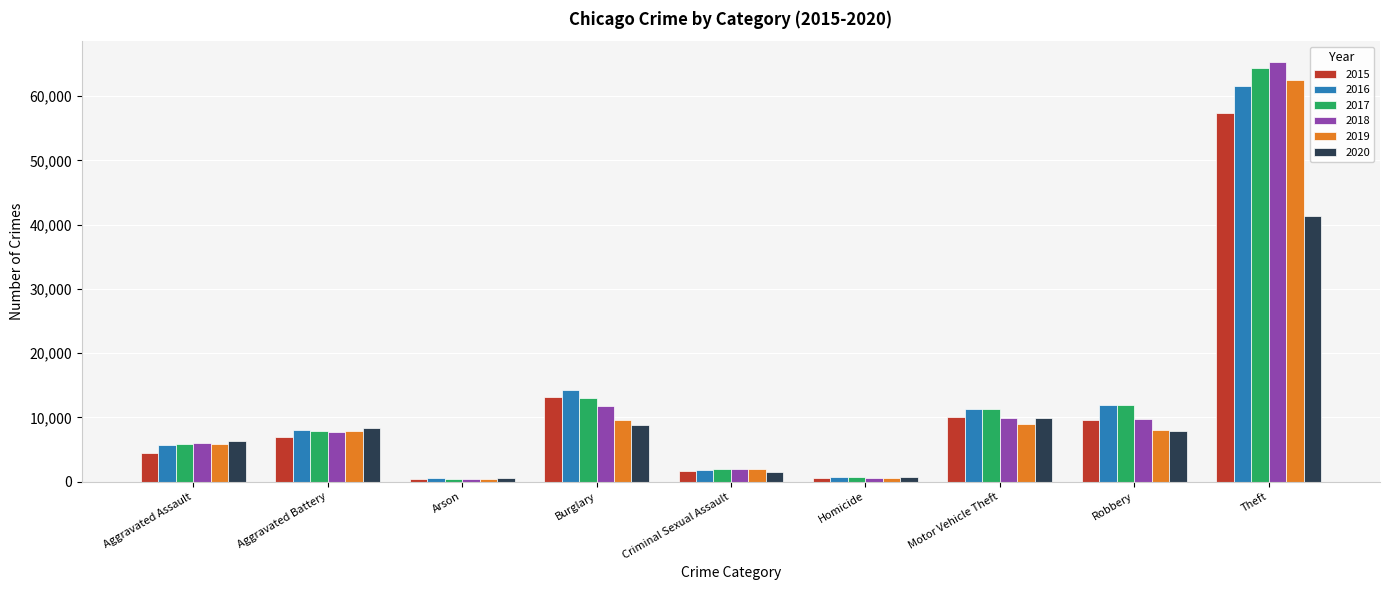

True or false: 2018 has a value of 14119 at Motor Vehicle Theft.

False